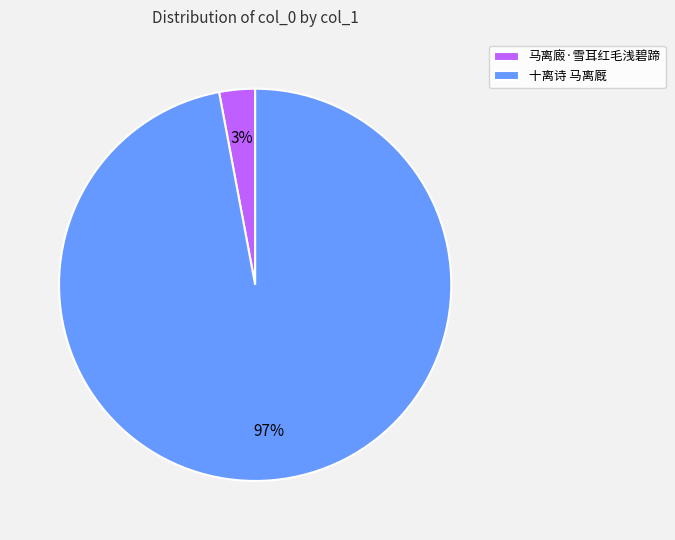

Count the number of slices in the pie.

2